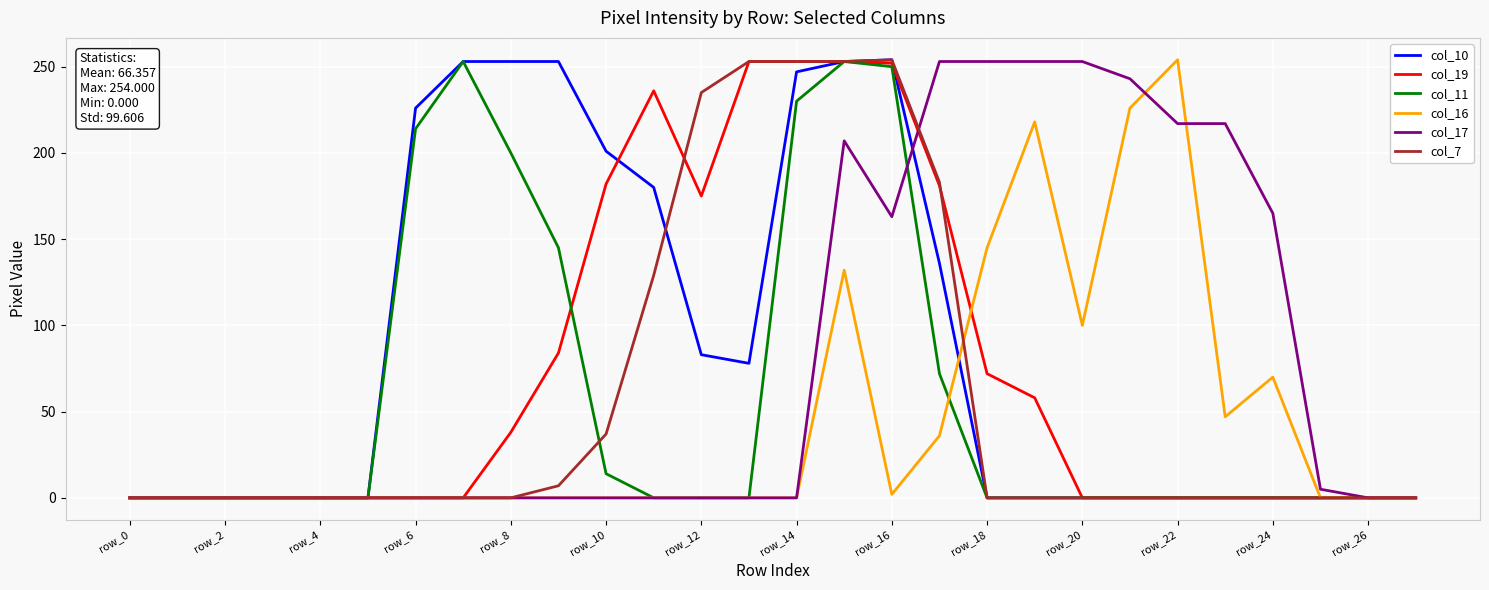

What is the highest value of the col_11 series?

253